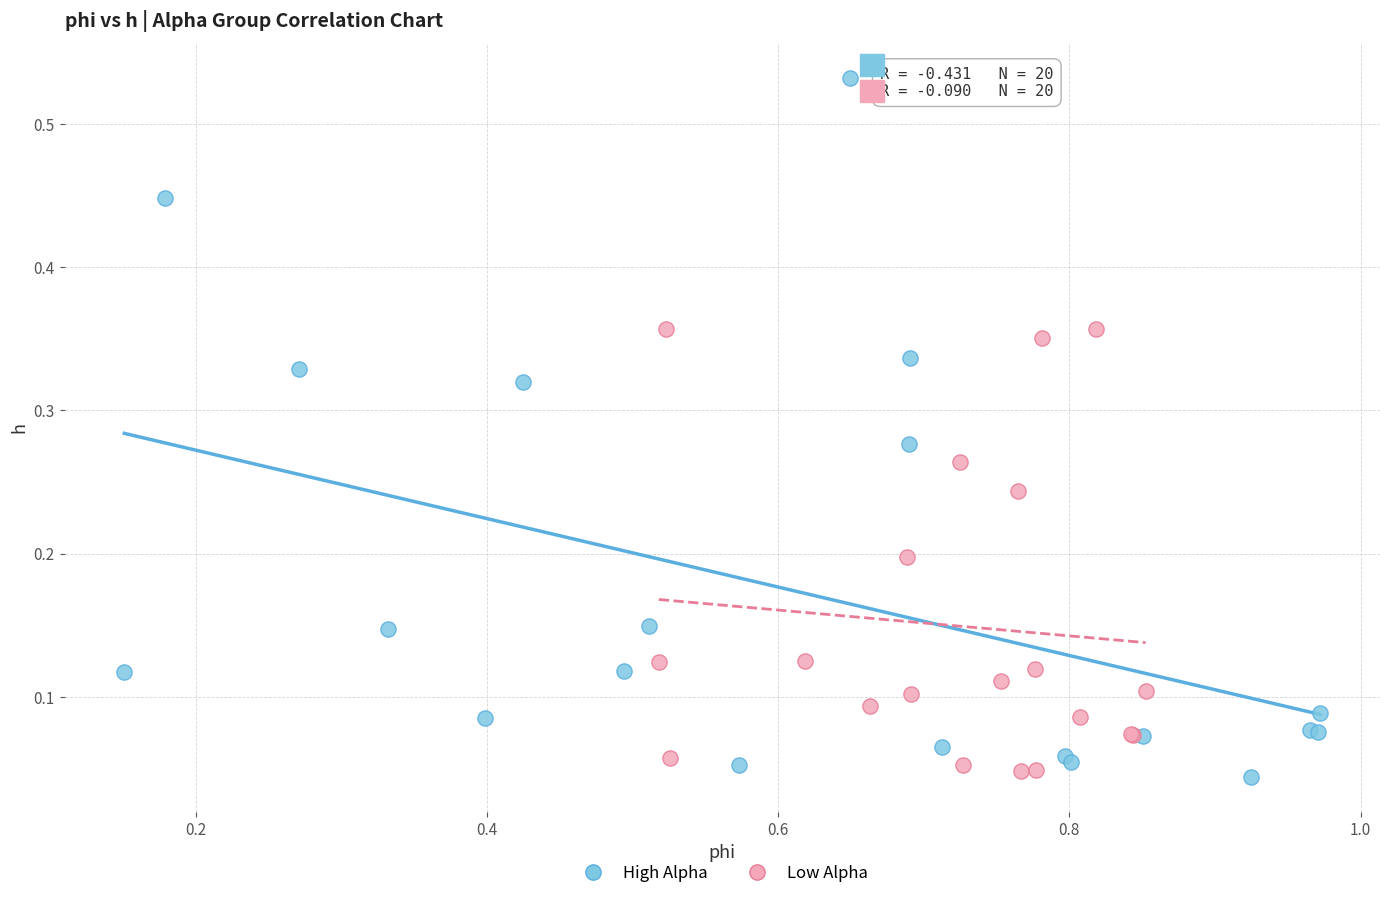

Which series contains the highest Y value?

High Alpha